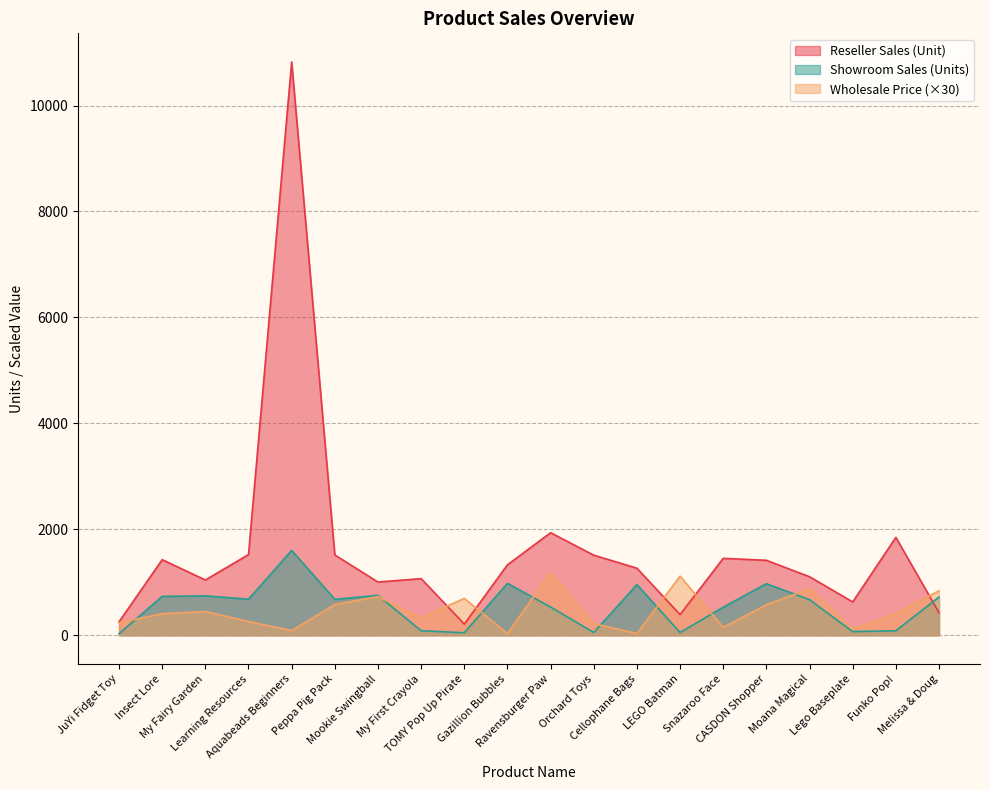

What position from the left is Moana Magical?

17